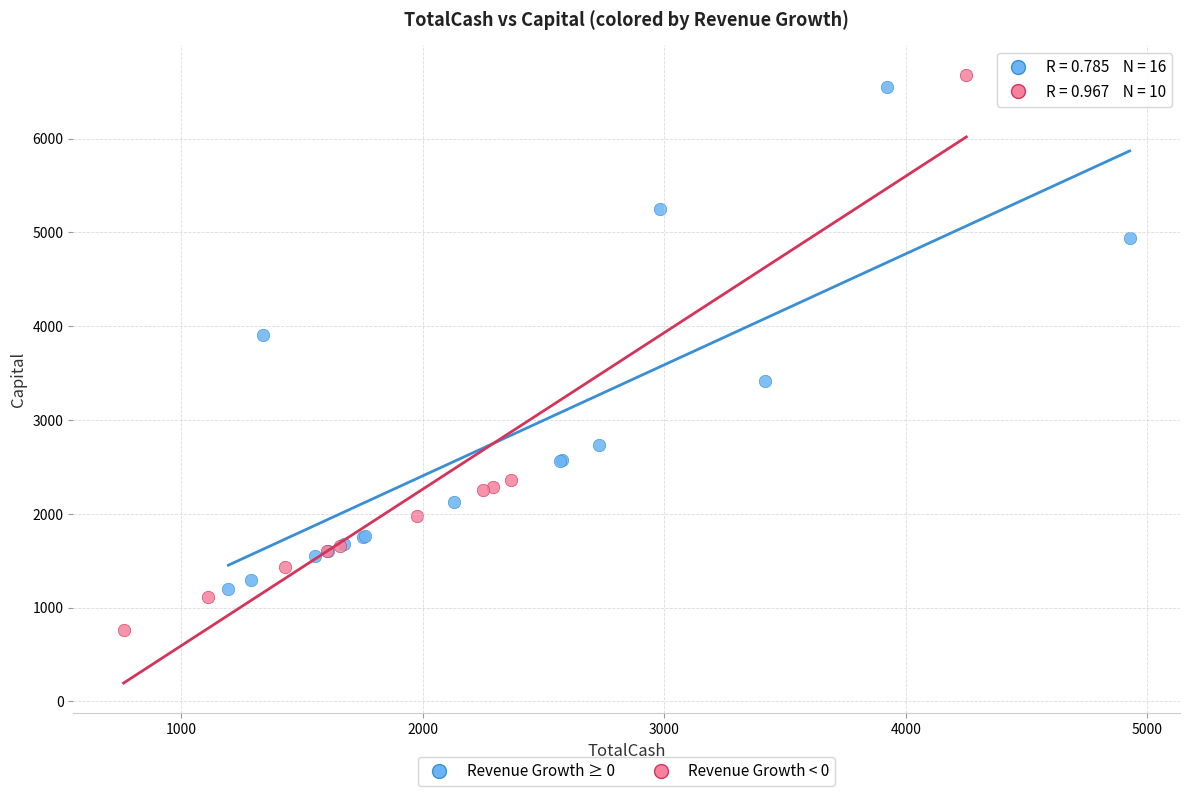

Which series contains the lowest Y value?

Revenue Growth < 0